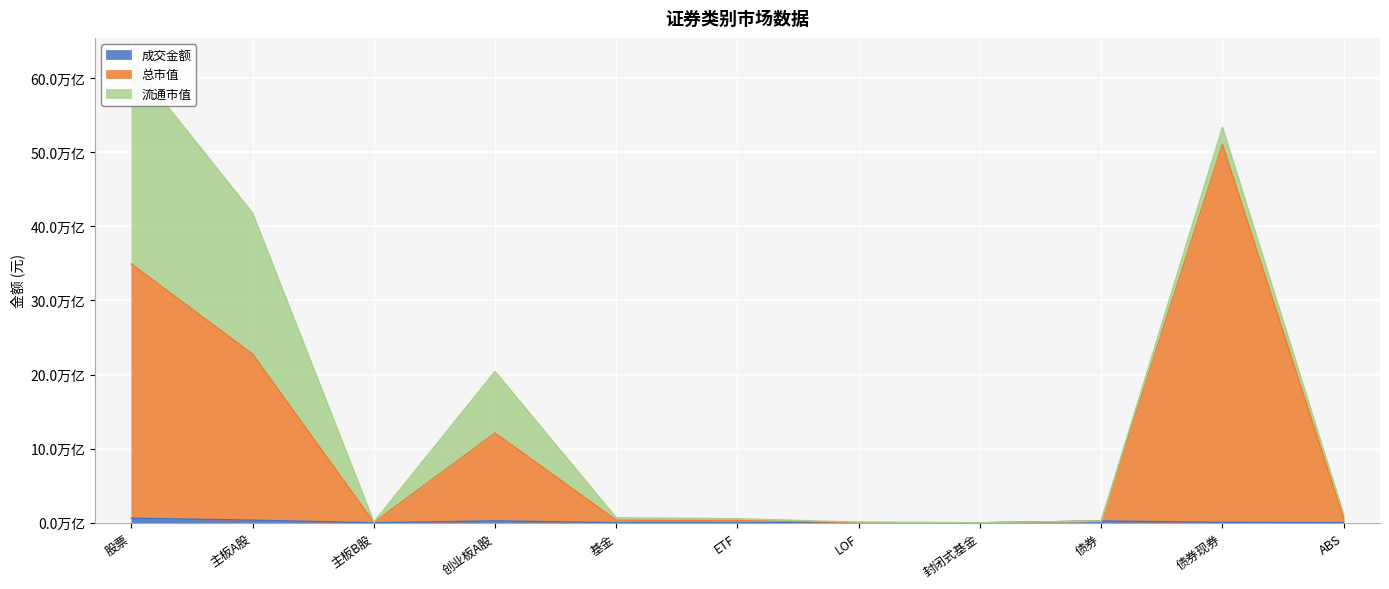

What is the total value across all series at 基金?

369598170097.0